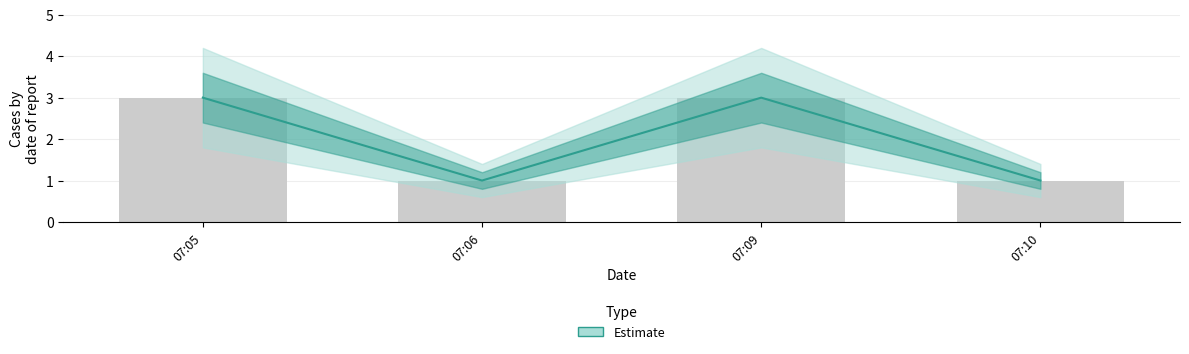

What is the minimum value shown in the chart?

1